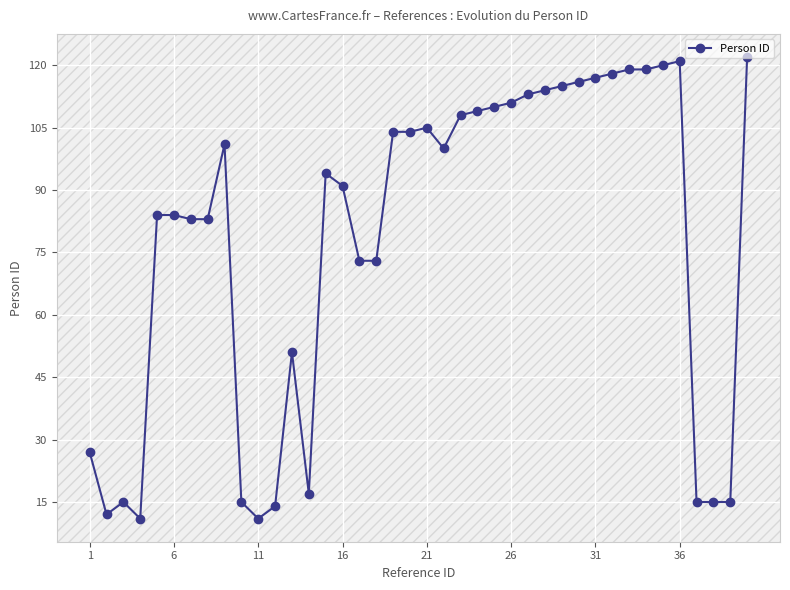

True or false: there are more than 1 points higher than both neighbors.

True